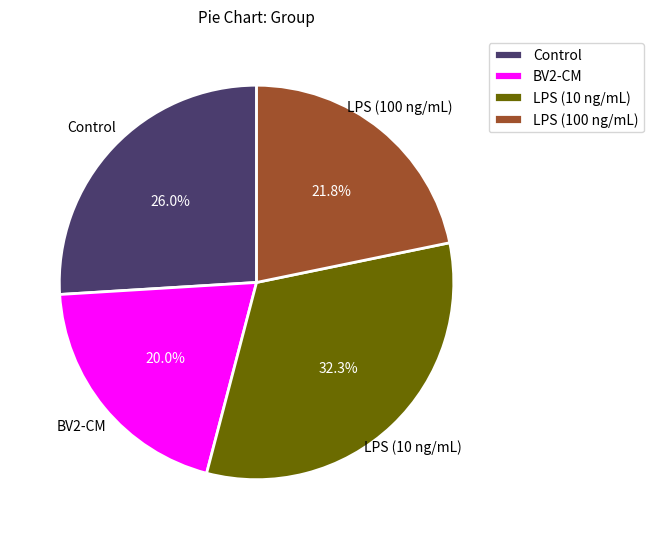

What portion of the pie excludes Control?

74.0%